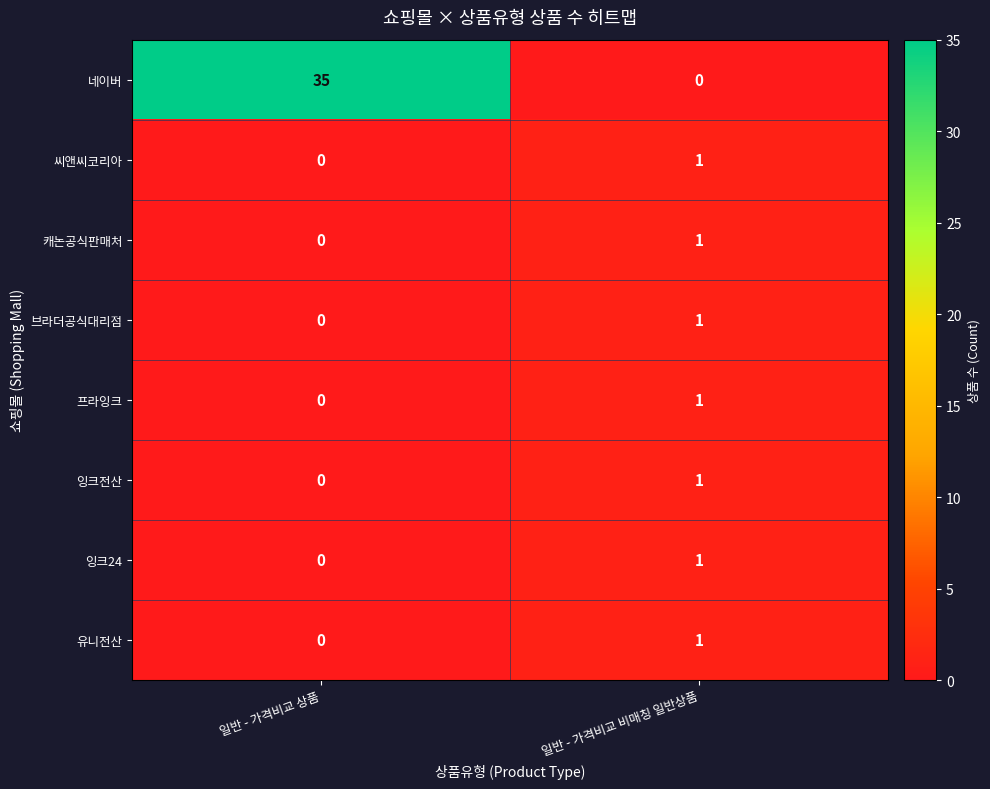

True or false: 브라더공식대리점 has a value of 0 at 일반 - 가격비교 상품.

True